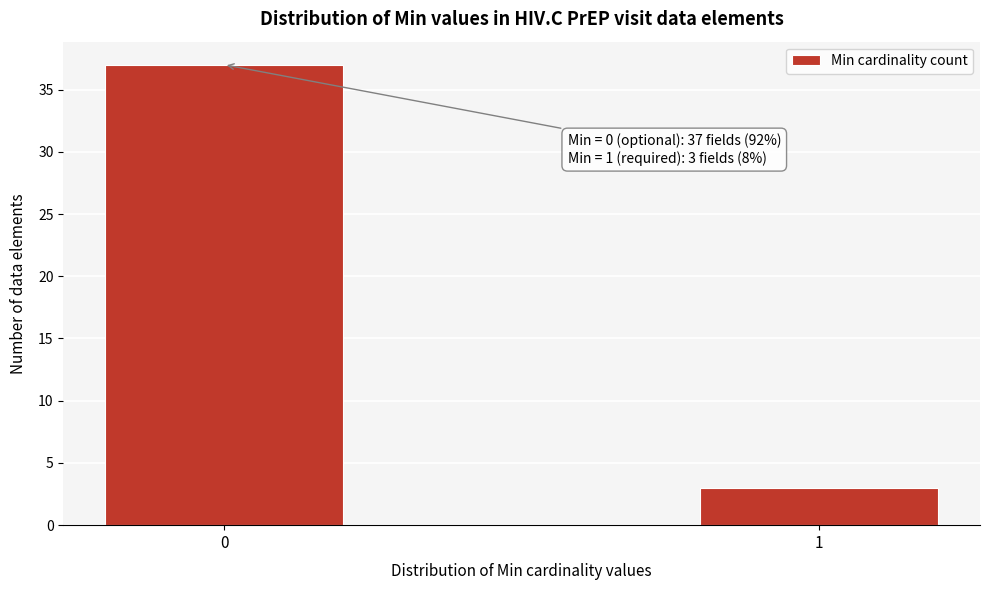

Reading right to left, extract all data points from this chart.

1=3	0=37